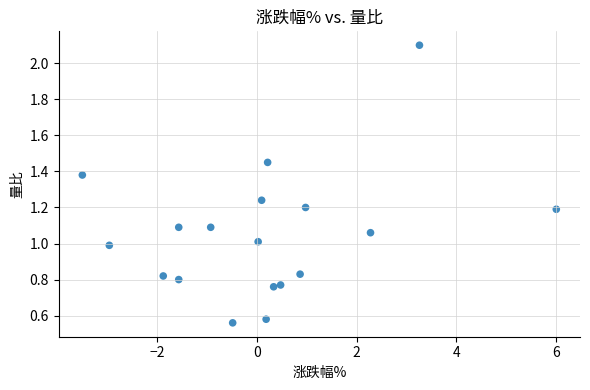

What is the range of X values (max minus min)?

9.5